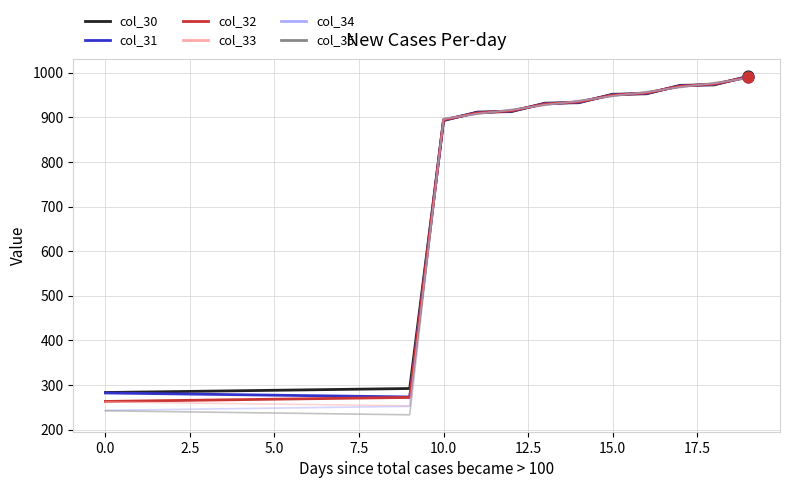

What is the greatest value displayed?

992.0